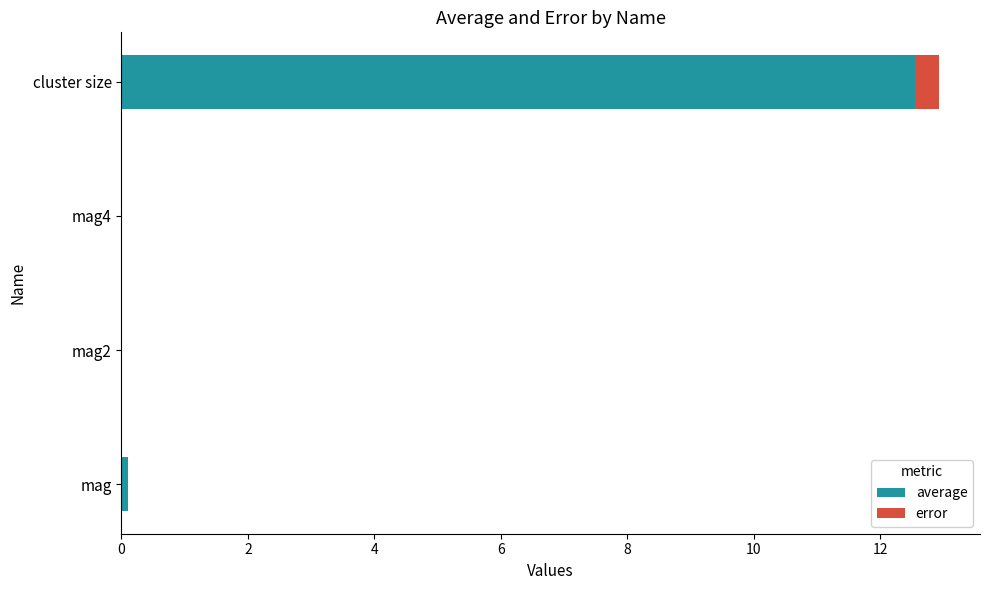

At which category is the sum across all series the highest?

cluster size